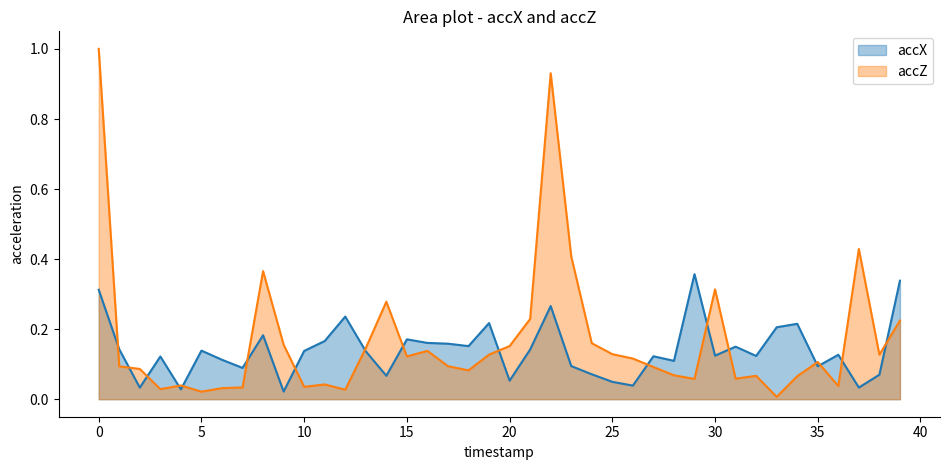

In accX, how many points are lower than both neighbors (excluding endpoints)?

13